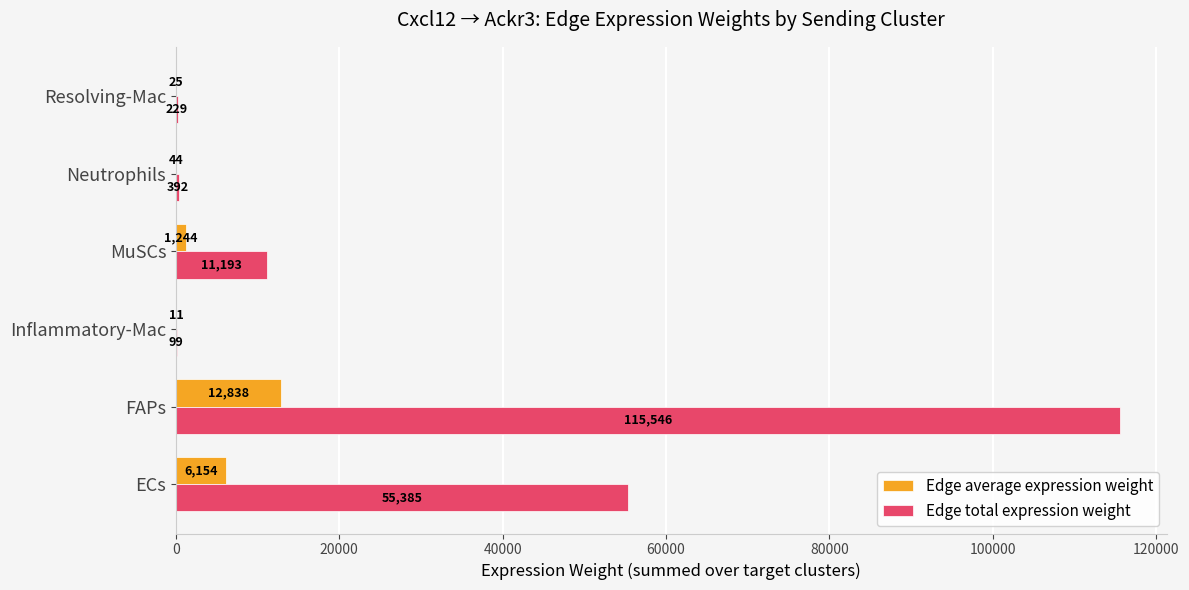

True or false: Edge total expression weight has a value of 98.8 at Inflammatory-Mac.

True